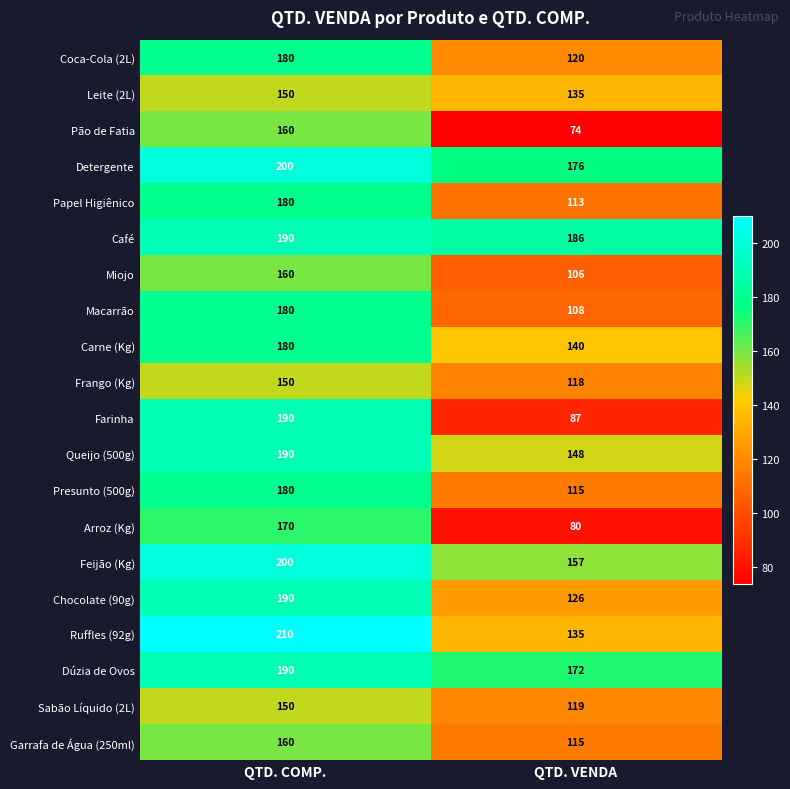

What is the sum of the Miojo values at QTD. VENDA and QTD. COMP.?

266